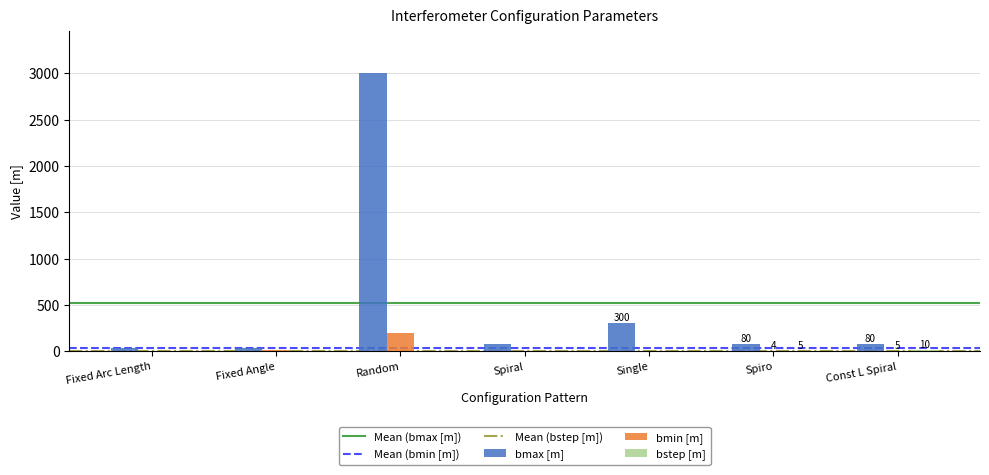

How many data points does each series have?

7